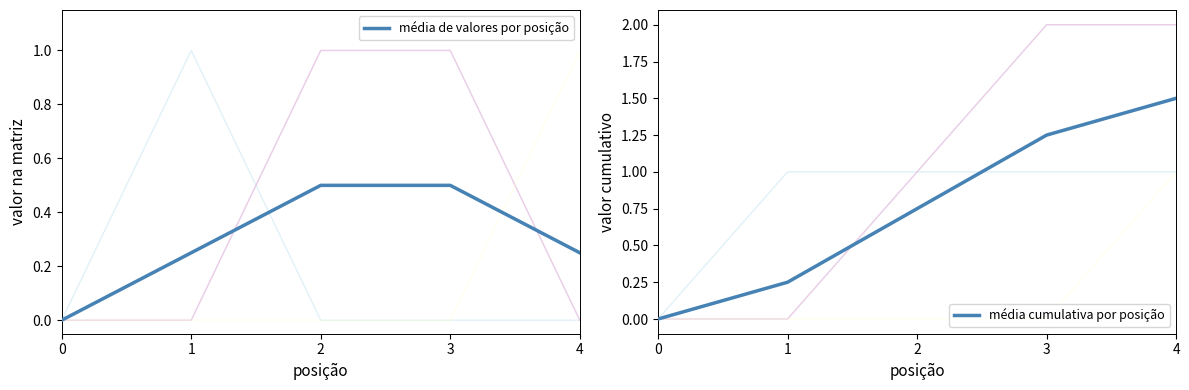

What is the maximum value shown in the chart?

1.5